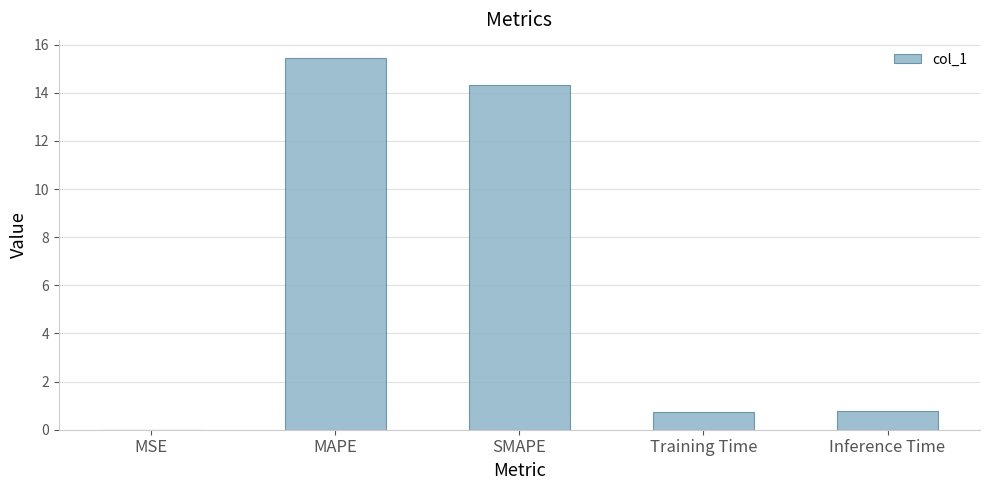

What is the sum of all values?

31.2